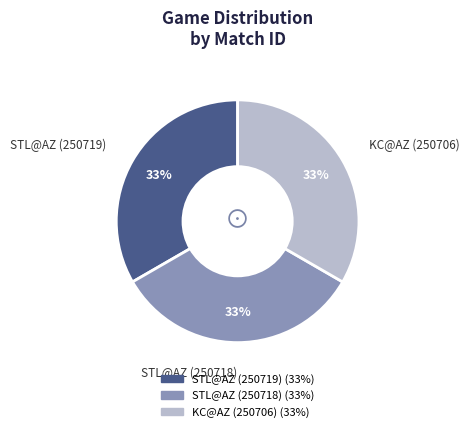

Approximately how many times larger is the value at STL@AZ (250718) compared to KC@AZ (250706)?

1.0